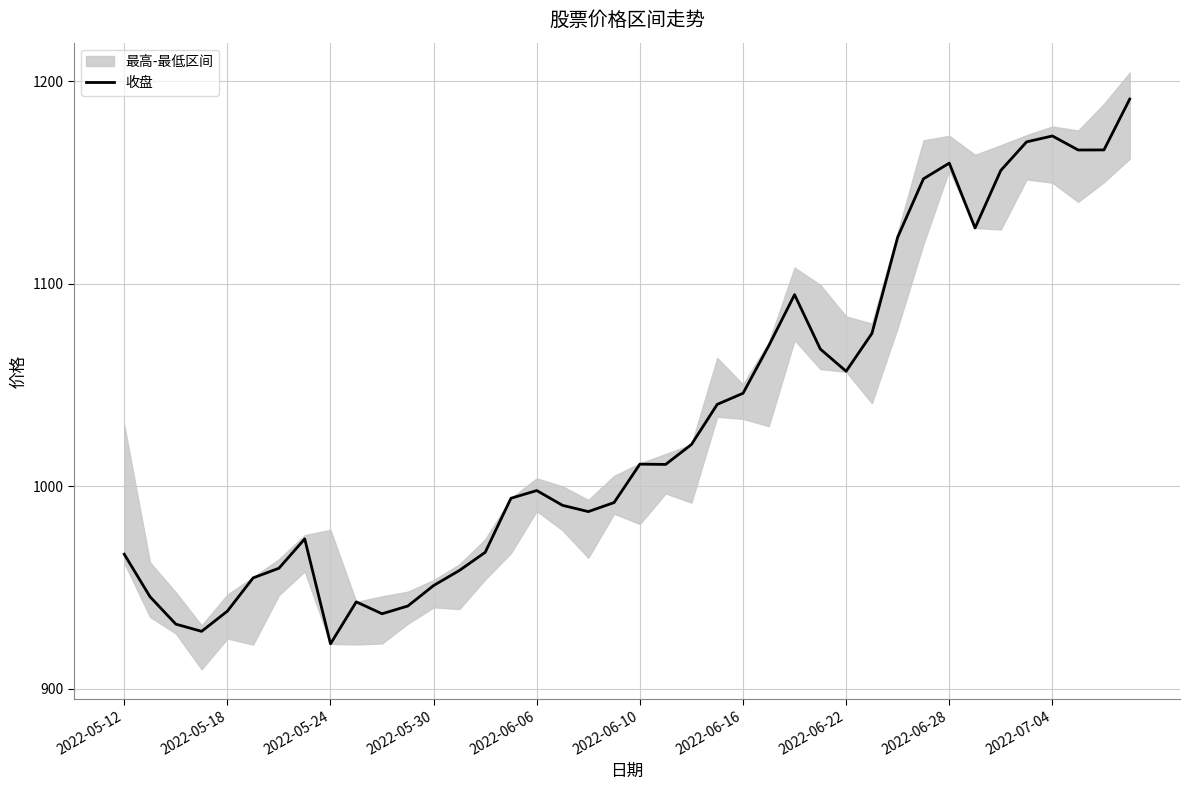

Reading right to left, list all the values displayed in this chart.

1191.2	1166.1	1166.1	1173.0	1170.1	1156.0	1127.6	1159.6	1151.8	1123.0	1075.5	1056.8	1067.7	1094.6	1069.4	1045.9	1040.4	1020.6	1010.8	1010.9	991.9	987.5	990.5	997.9	994.0	967.3	958.4	950.9	940.8	937.0	942.9	922.1	974.0	959.5	954.7	938.3	928.3	931.9	945.4	966.4